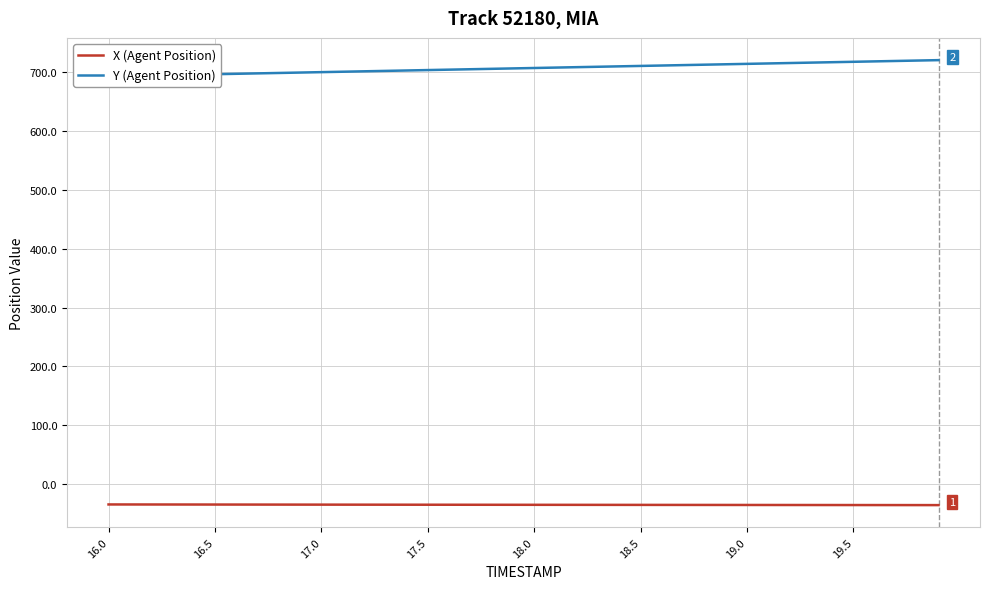

What is the lowest value of the X (Agent Position) series?

-36.2